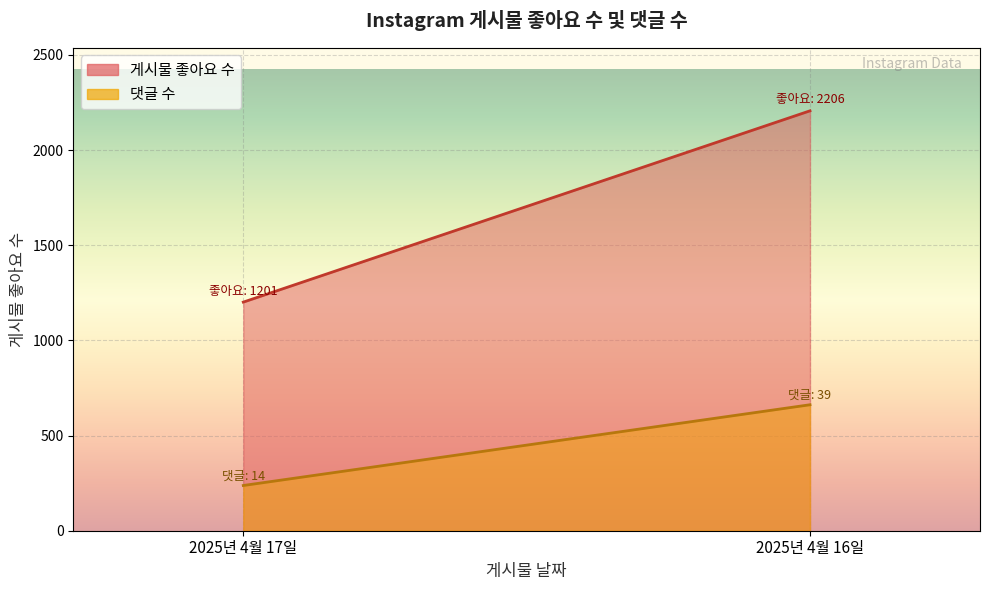

Which series has the largest range (max minus min)?

게시물 좋아요 수